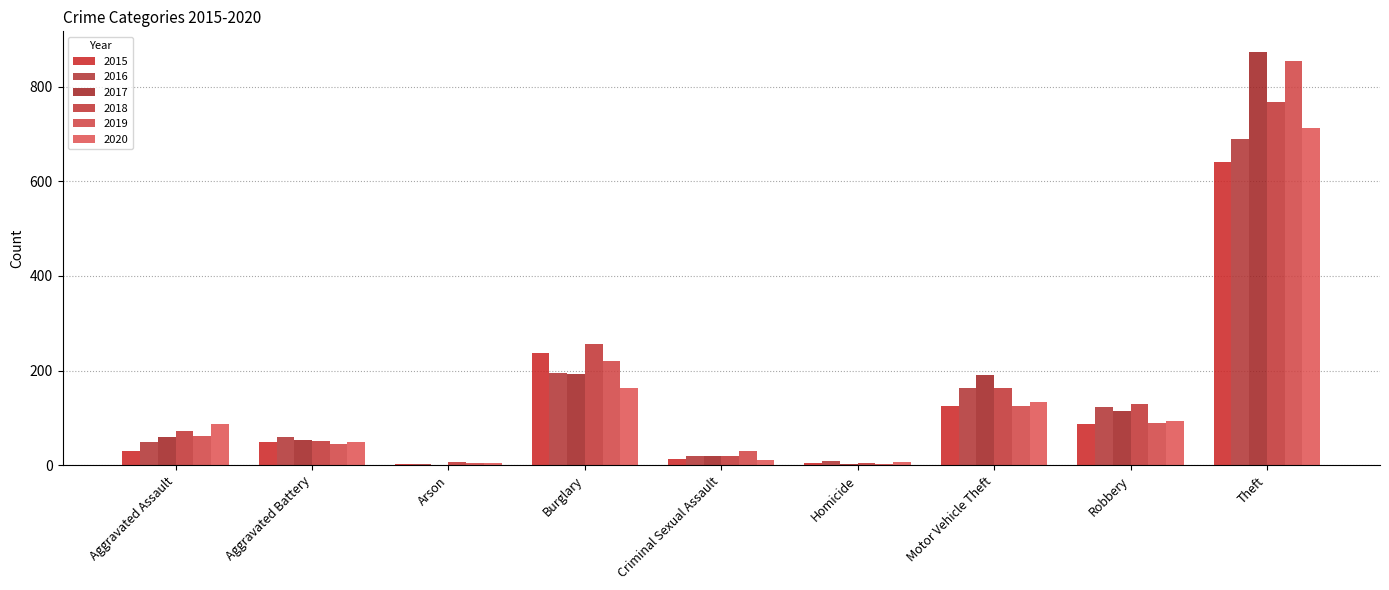

What is the average value of the 2017 series?

167